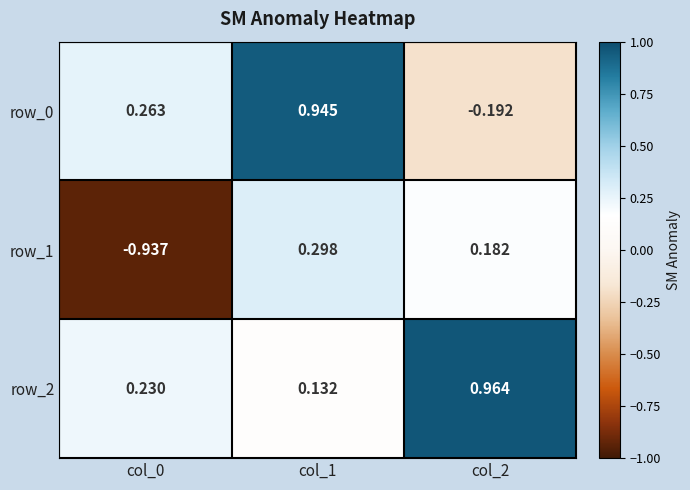

What is the spread (max minus min) of values at col_2?

1.2